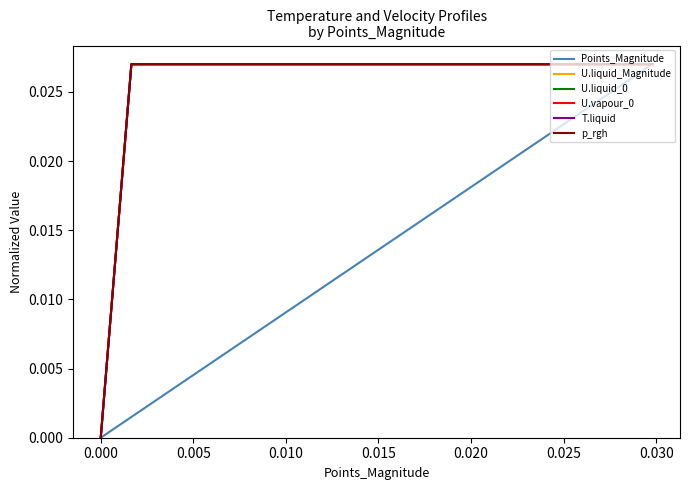

Does the chart display data point markers on the line(s)?

No